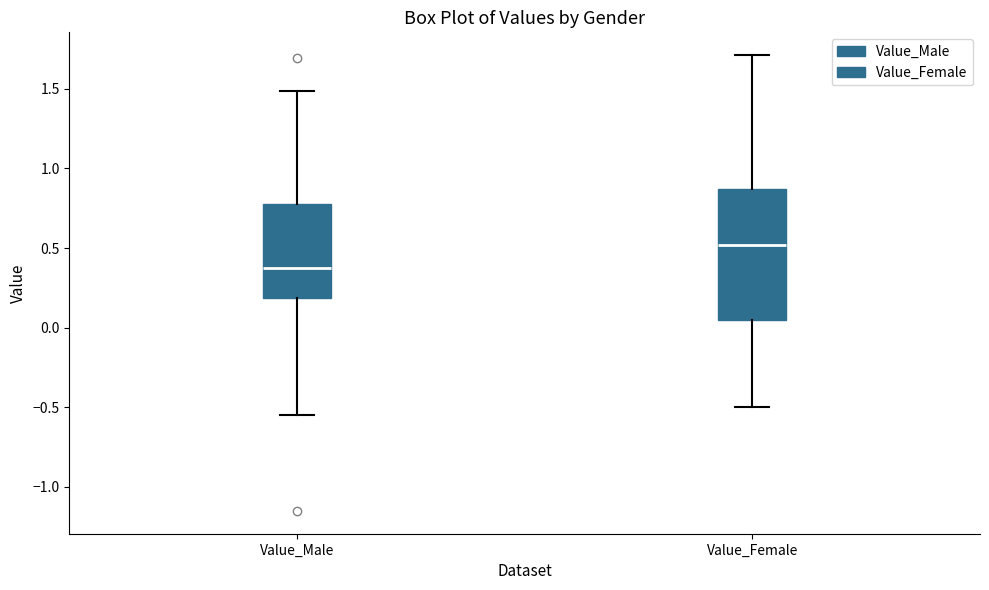

Reading left to right, transcribe this box plot: for each box, give where its median line is, the range the box spans, and where its two whiskers end, as read against the y-axis. The values are not printed on the chart, so give them approximately, as read against the axis.

Value_Male: median 0.35, box 0.20 to 0.80, whiskers -0.55 to 1.50
Value_Female: median 0.50, box 0.05 to 0.85, whiskers -0.50 to 1.70